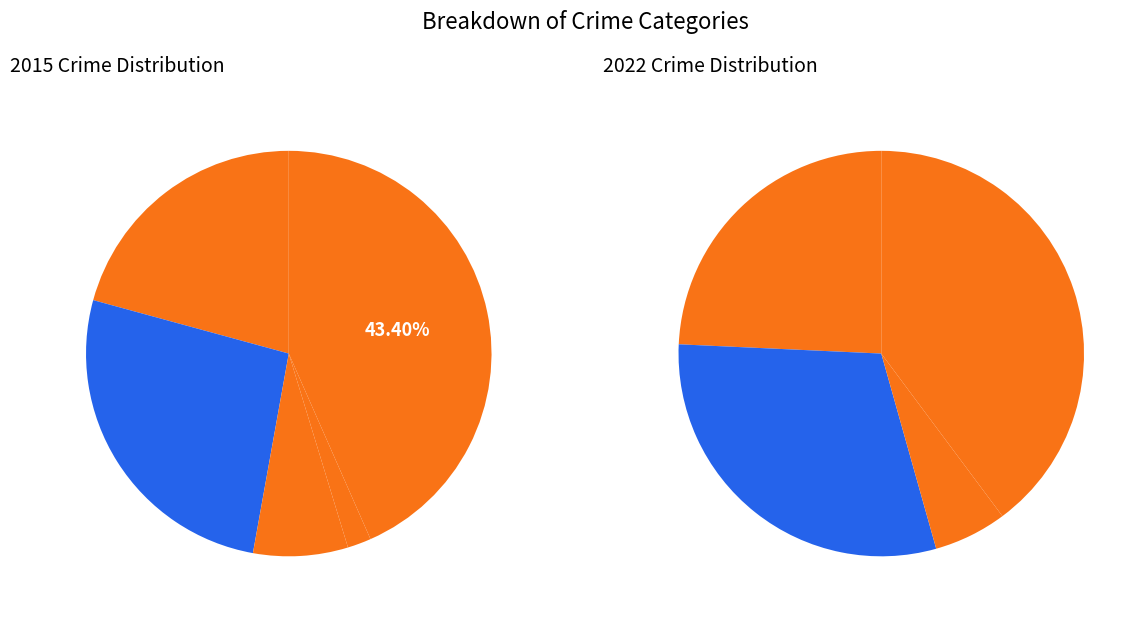

What percentage is NOT represented by values_2022?

73.6%